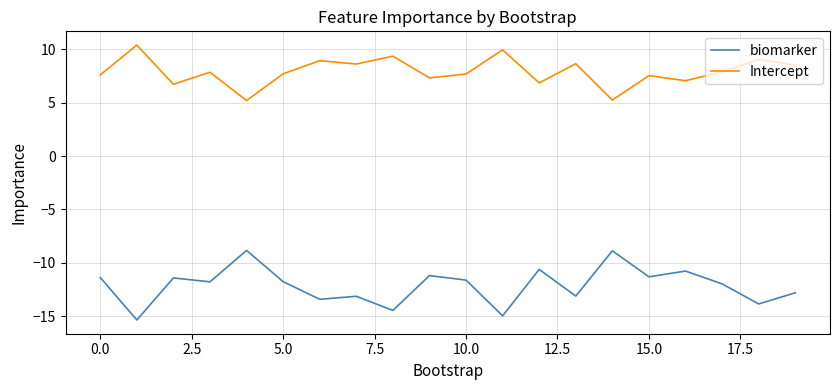

True or false: biomarker and Intercept intersect in this chart.

False